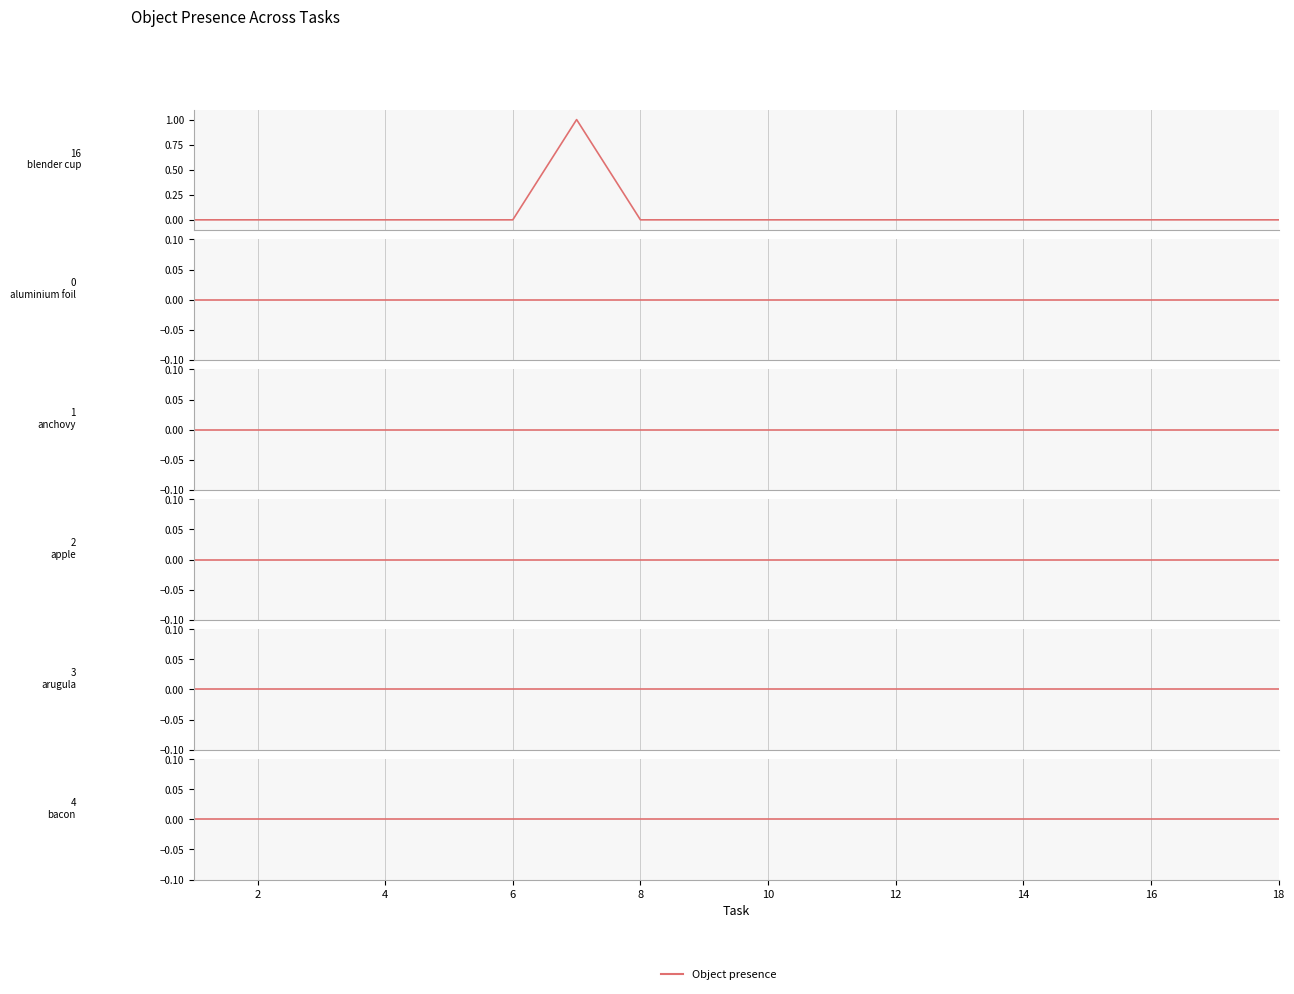

Does the chart display data point markers on the line(s)?

No